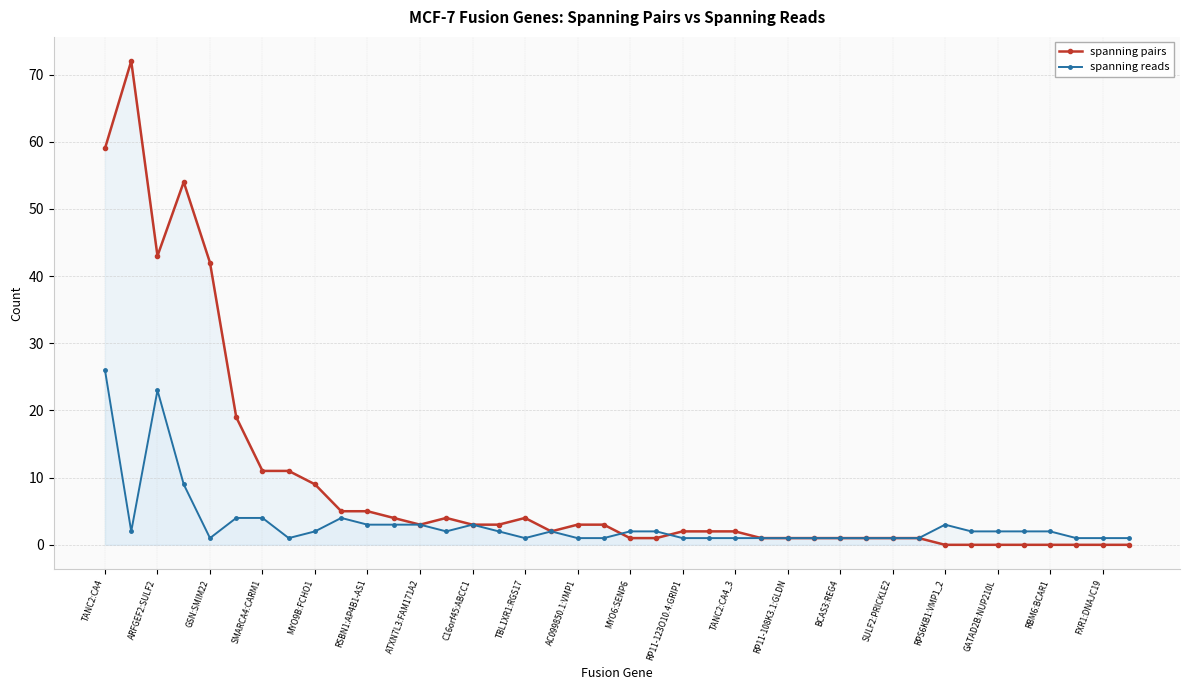

What is the greatest value displayed?

72